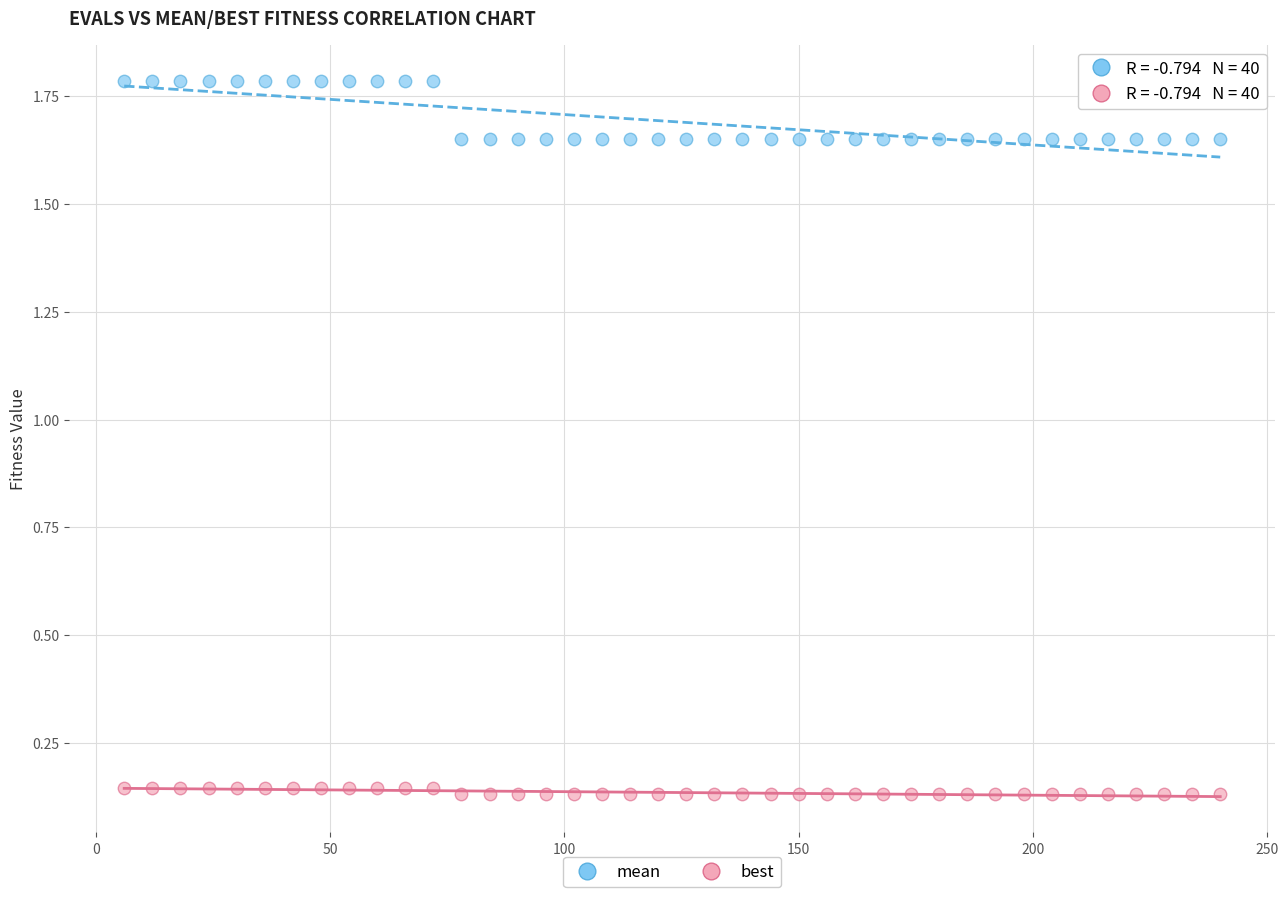

What is the X range (max minus min) for the scatter plot?

234.0